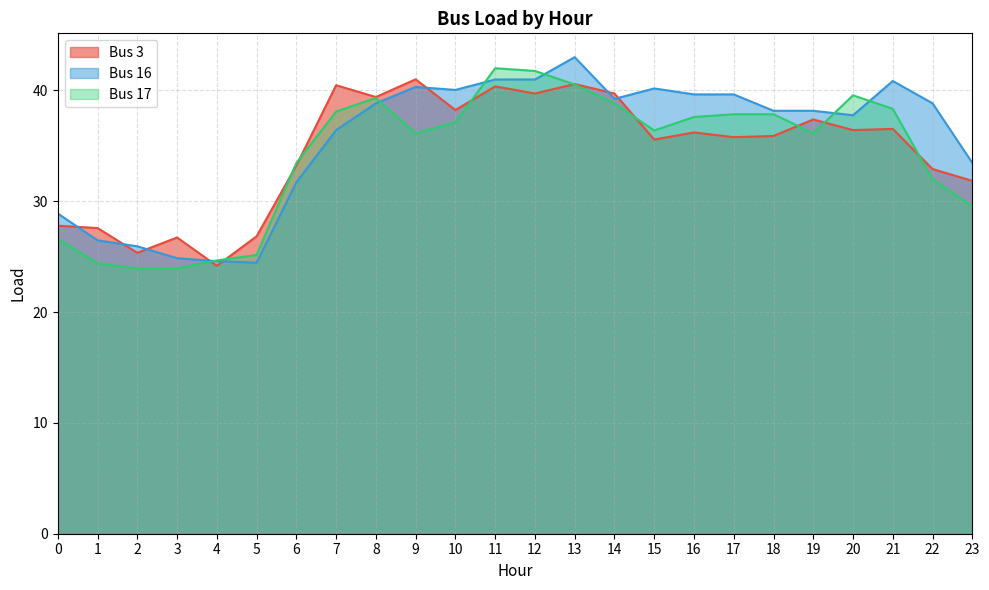

What is the value of the Bus 17 point at the 14th from the left?

40.5